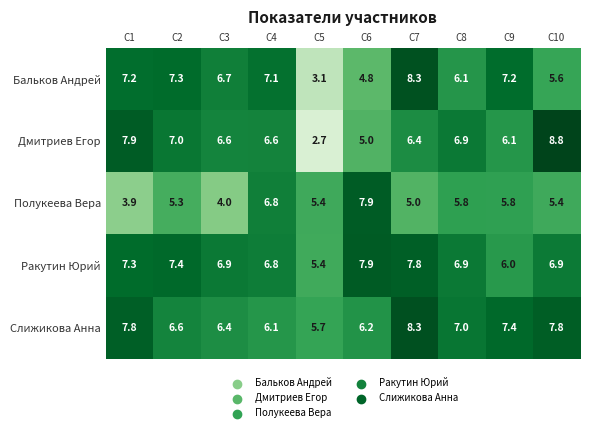

Is it true that Полукеева Вера equals 5.8 at C9?

True